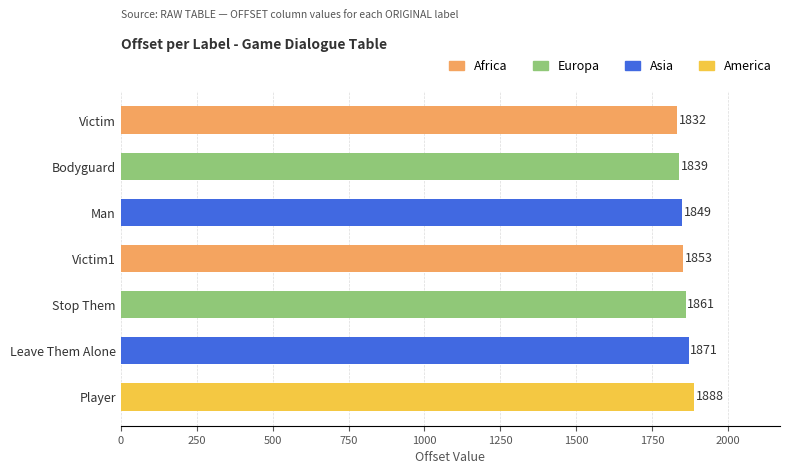

At which label is the value closest to 1860?

Stop Them